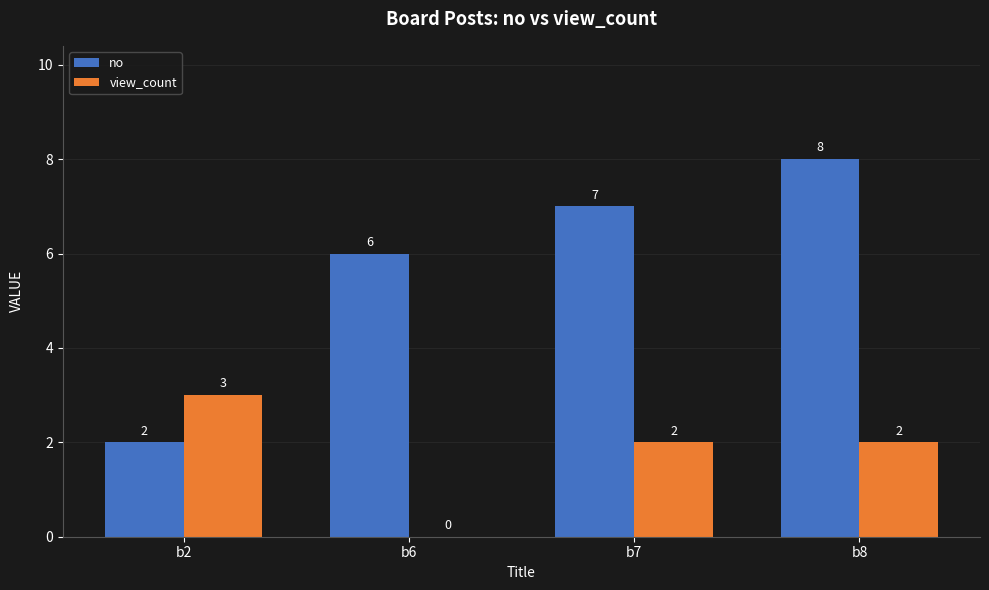

What is the sum of all view_count values?

7